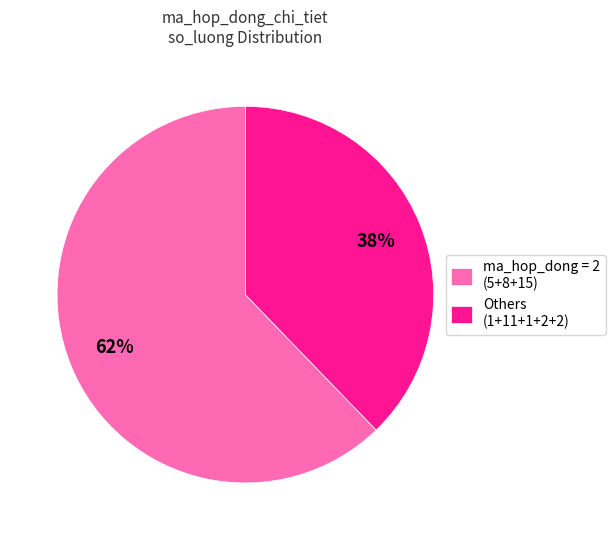

How many segments does this pie chart have?

2